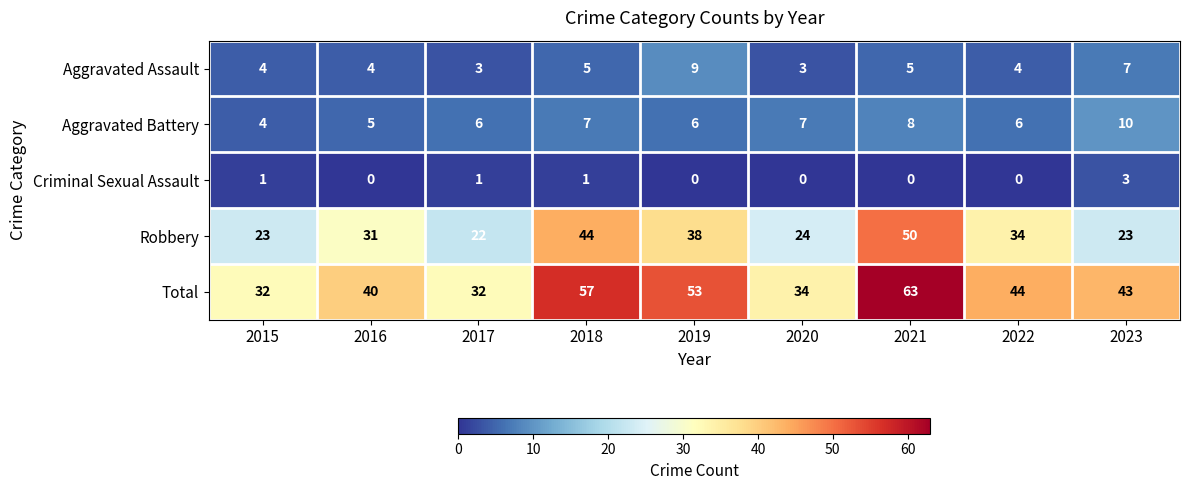

Is it true that Aggravated Assault equals 3 at 2018?

False